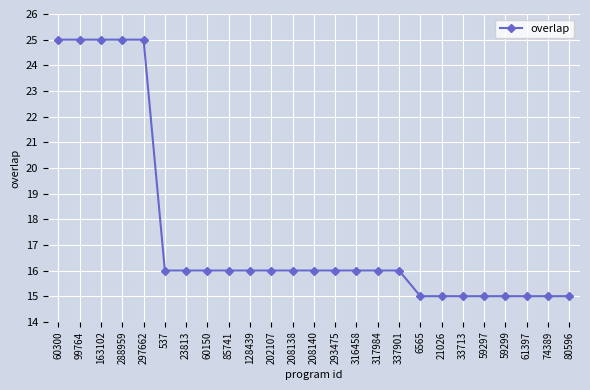

Is it true that the value at 60300 is 25?

True